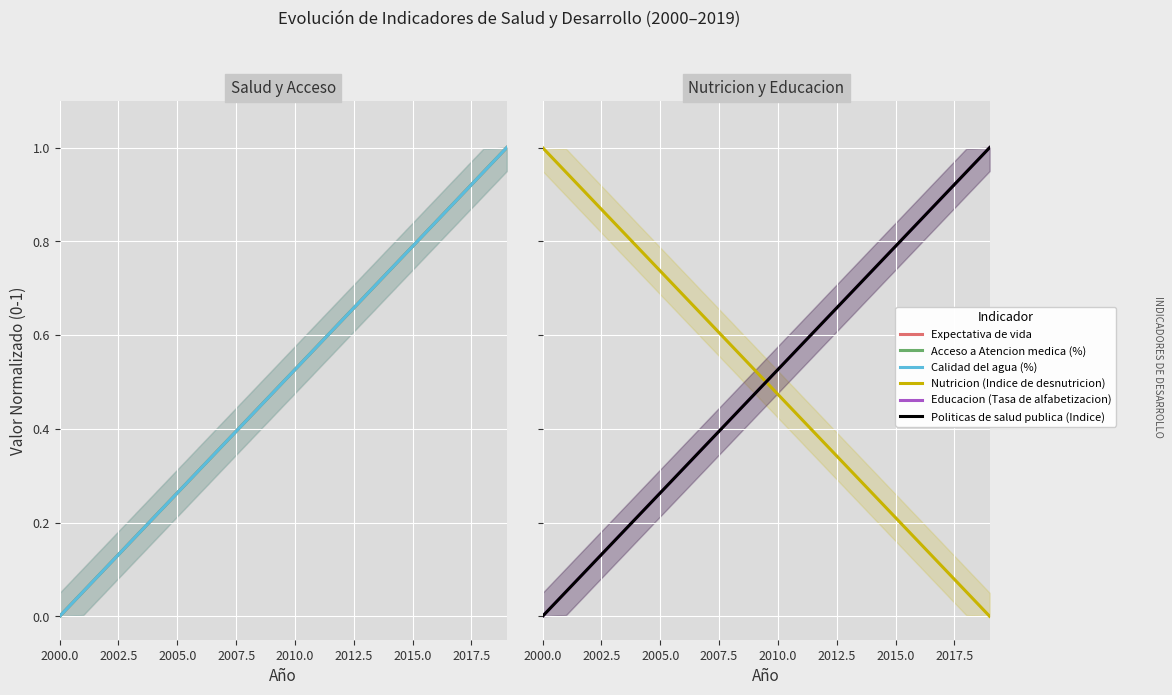

Rank the series by their maximum value, from lowest to highest.

Expectativa de vida, Acceso a Atencion medica (%), Calidad del agua (%), Nutricion (Indice de desnutricion), Educacion (Tasa de alfabetizacion), Politicas de salud publica (Indice)